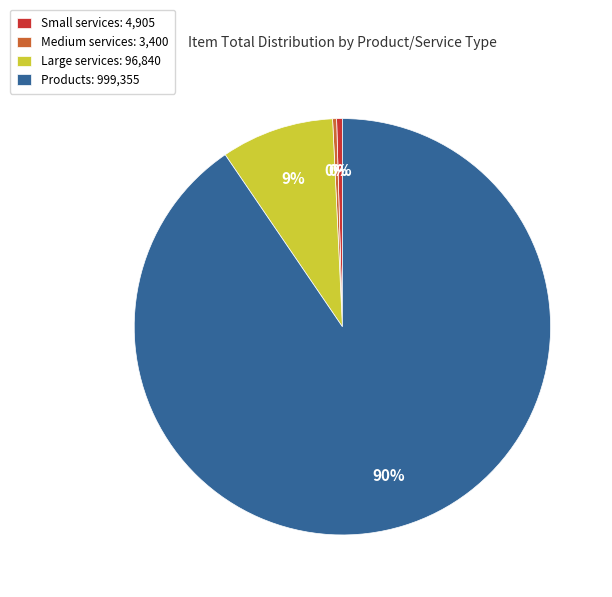

How many slices are in this pie chart?

4